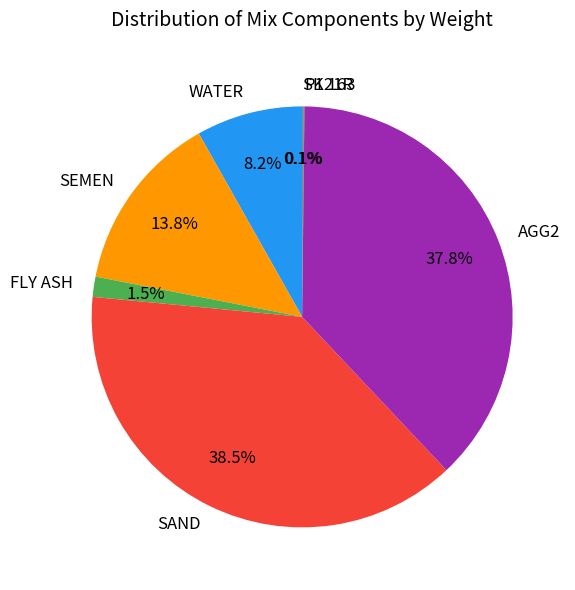

Is there any slice that represents more than half of the pie?

No